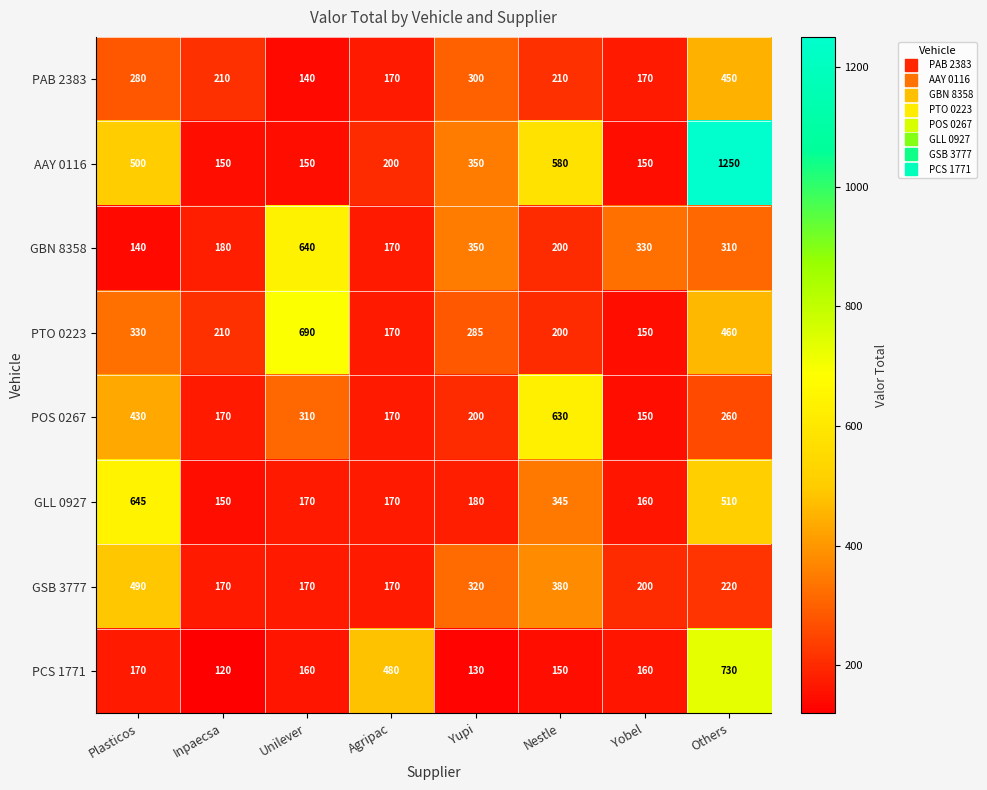

Where does the GBN 8358 series first go above 310?

Unilever